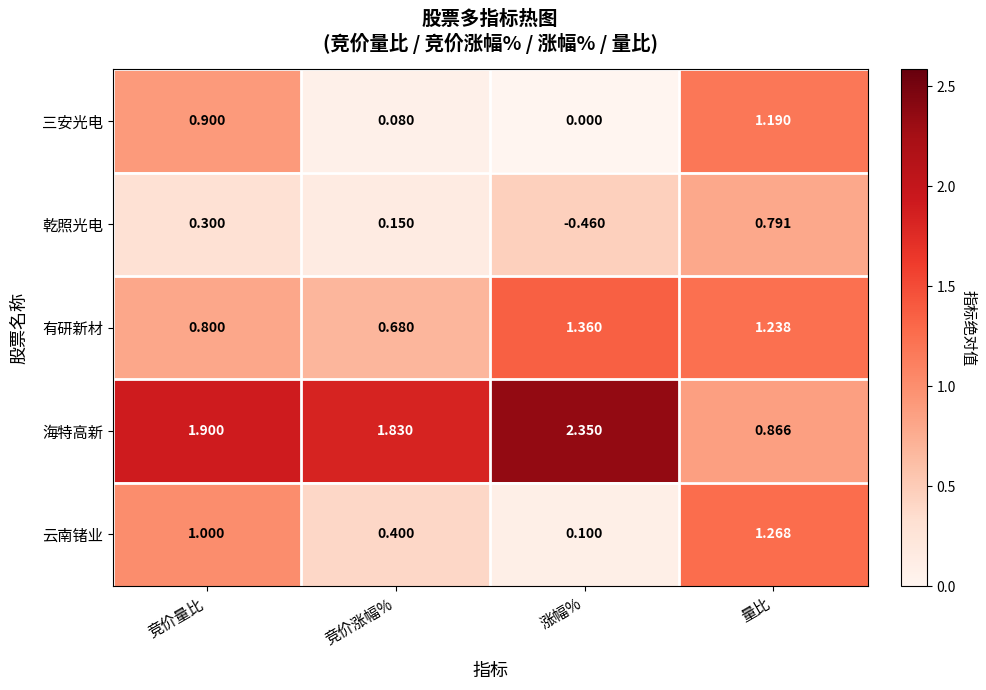

List the series in order of their peak value, highest first.

海特高新, 有研新材, 云南锗业, 三安光电, 乾照光电